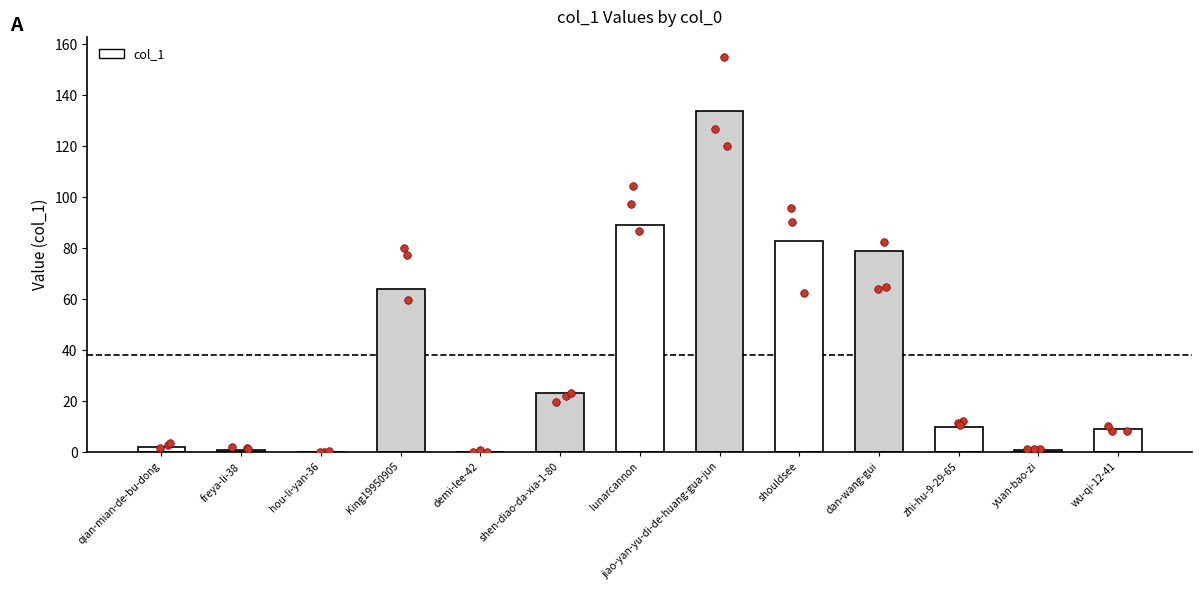

Approximately how many times larger is the value at dan-wang-gui compared to jiao-yan-yu-di-de-huang-gua-jun?

0.6